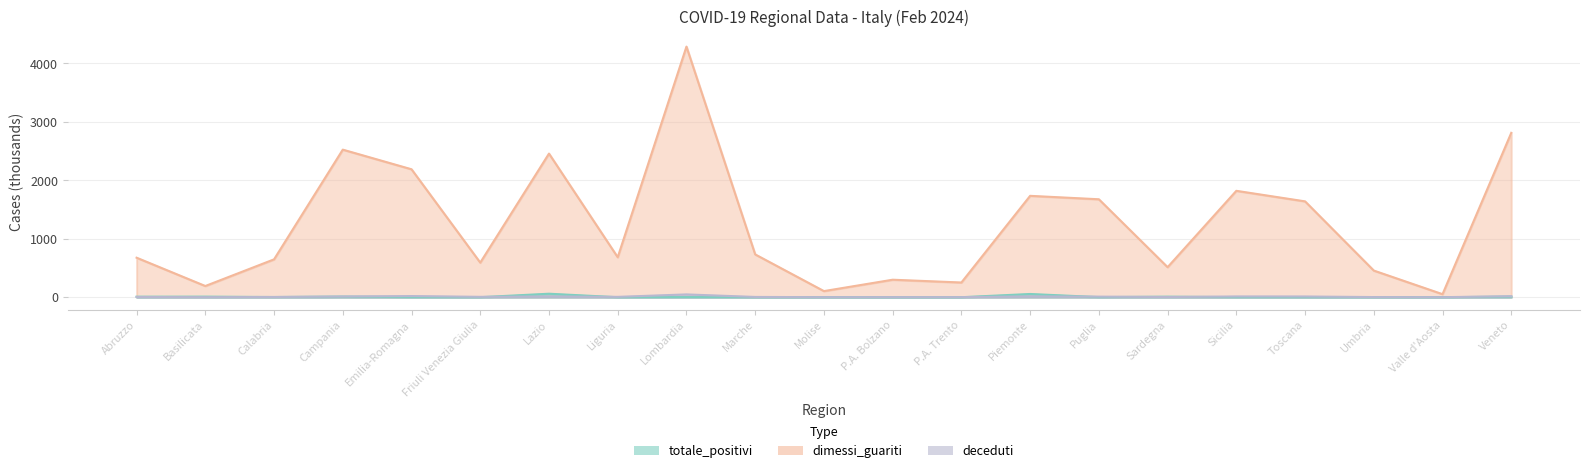

Rank the categories by deceduti value from highest to lowest.

Lombardia, Emilia-Romagna, Veneto, Piemonte, Lazio, Sicilia, Toscana, Campania, Puglia, Friuli Venezia Giulia, Liguria, Marche, Abruzzo, Calabria, Sardegna, Umbria, P.A. Trento, P.A. Bolzano, Basilicata, Molise, Valle d'Aosta